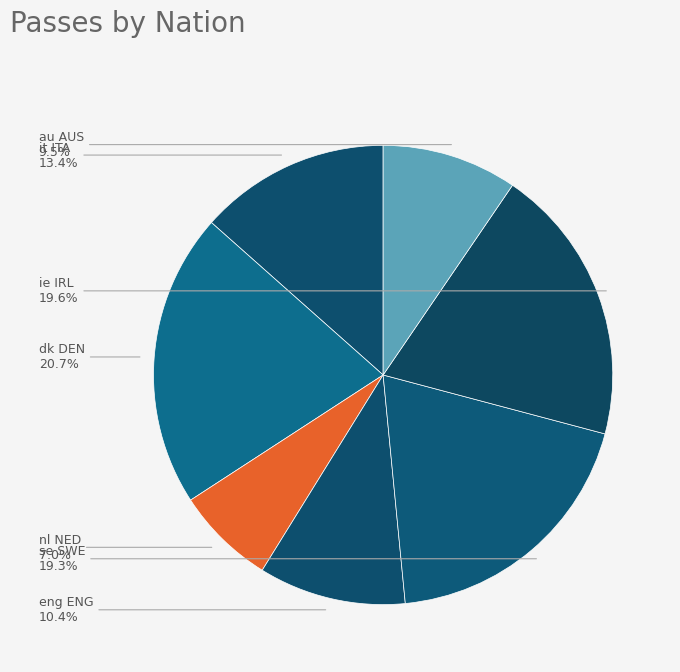

Approximately how many times larger is the value at nl NED compared to dk DEN?

0.3